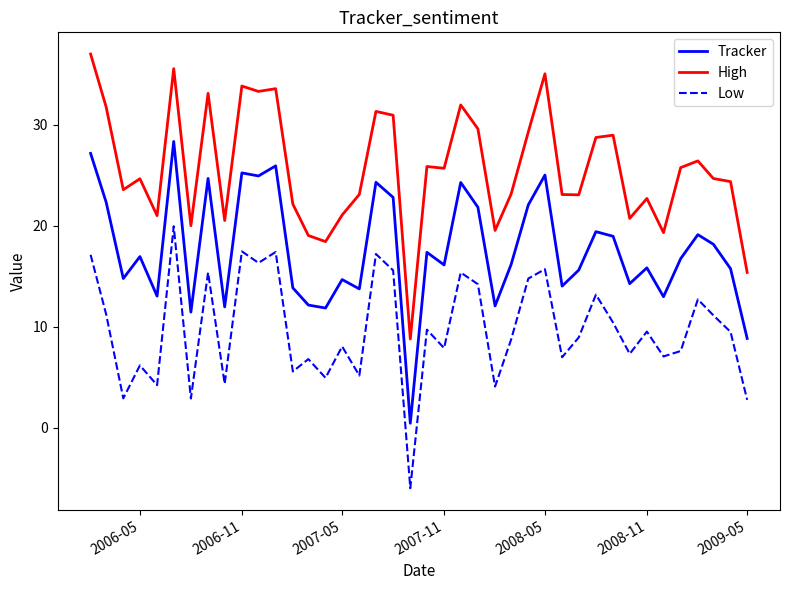

Which series has the largest total across all categories?

High